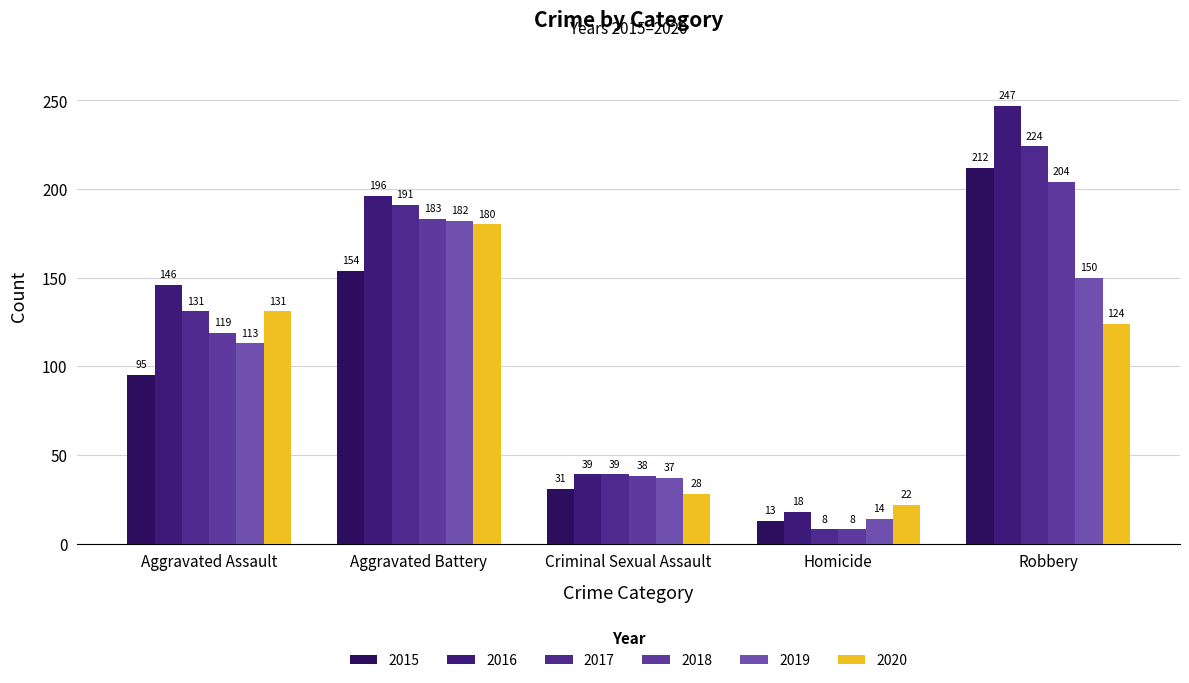

What is the value of the 2017 bar at the 1st from the left?

131